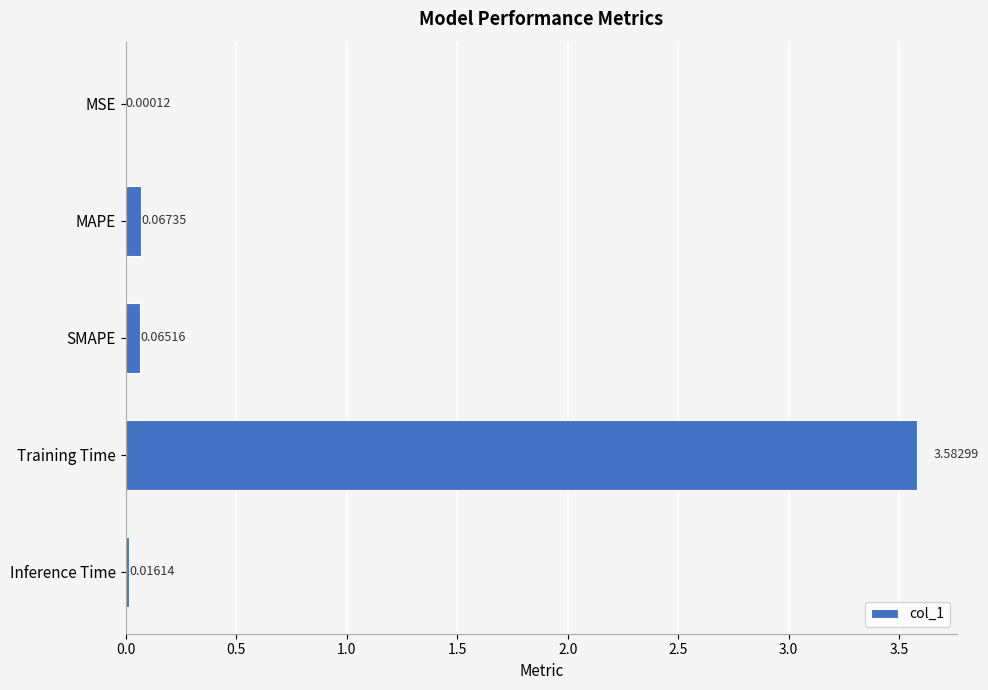

At which label is the value closest to 1?

MAPE